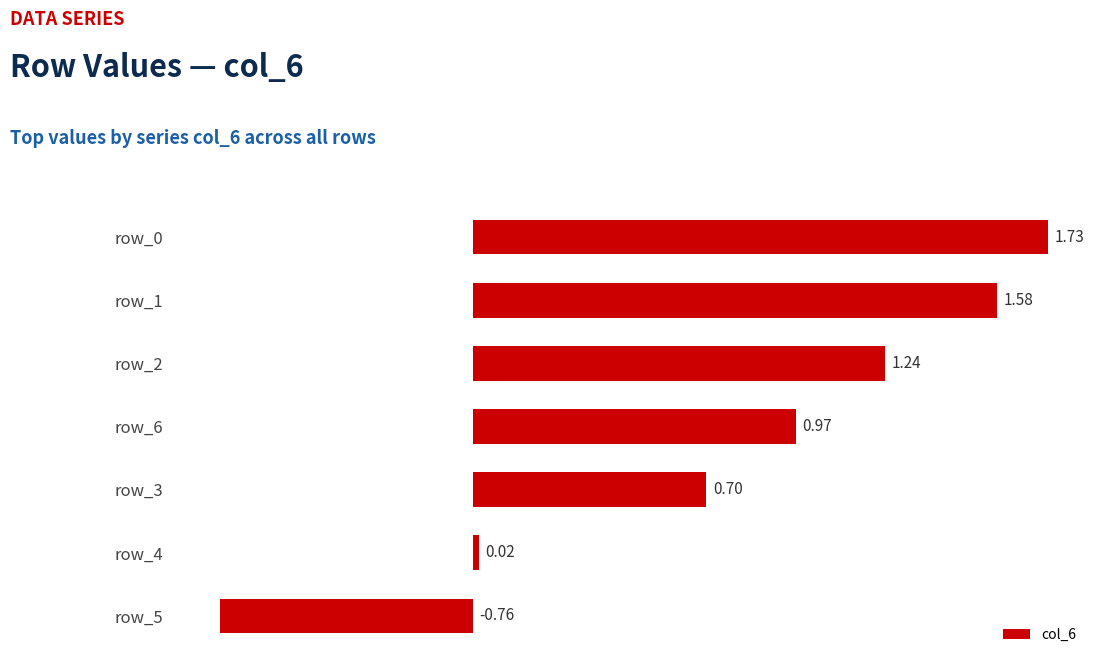

Which category has the lowest value across all series?

row_5